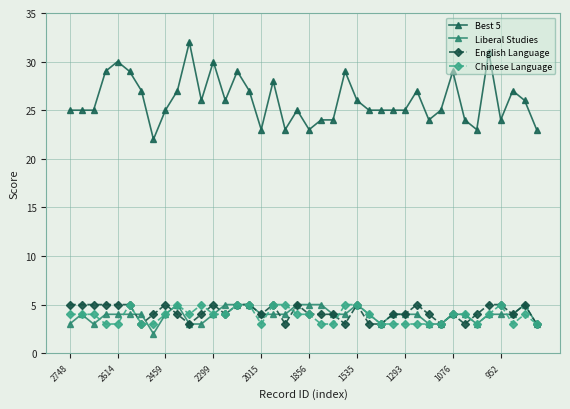

How many lines are shown in the chart?

4